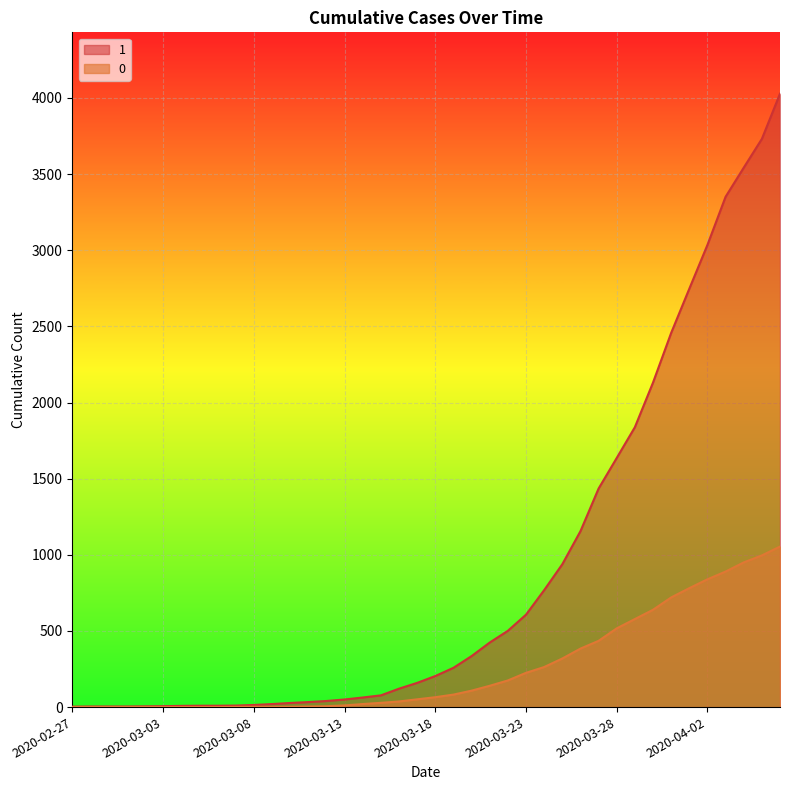

At how many categories does at least one series exceed 2863?

5